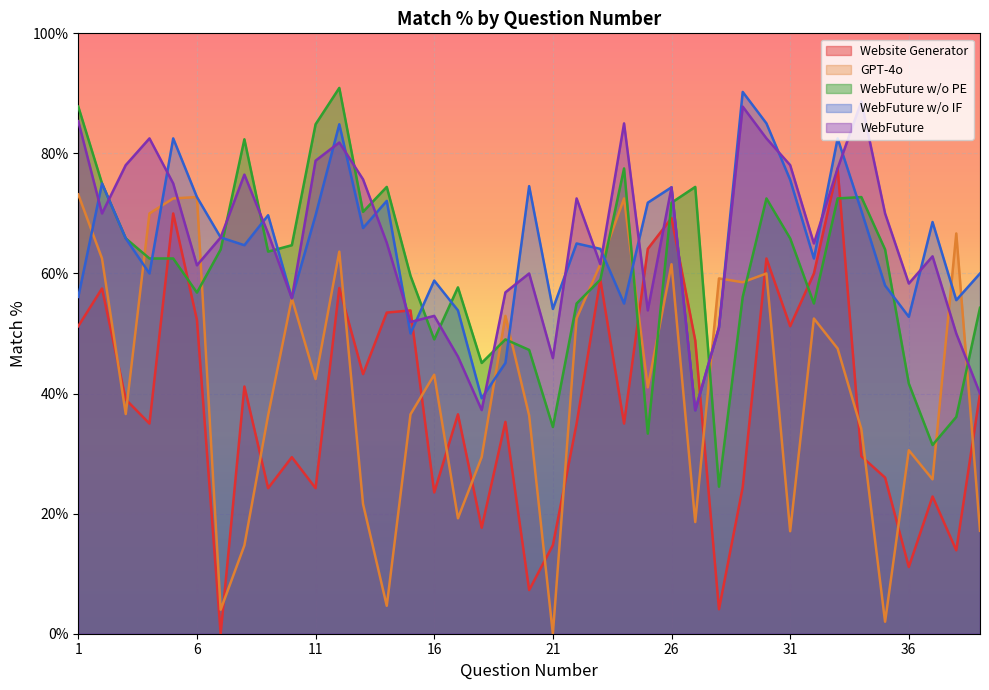

Between 6 and 30, which is larger?

30